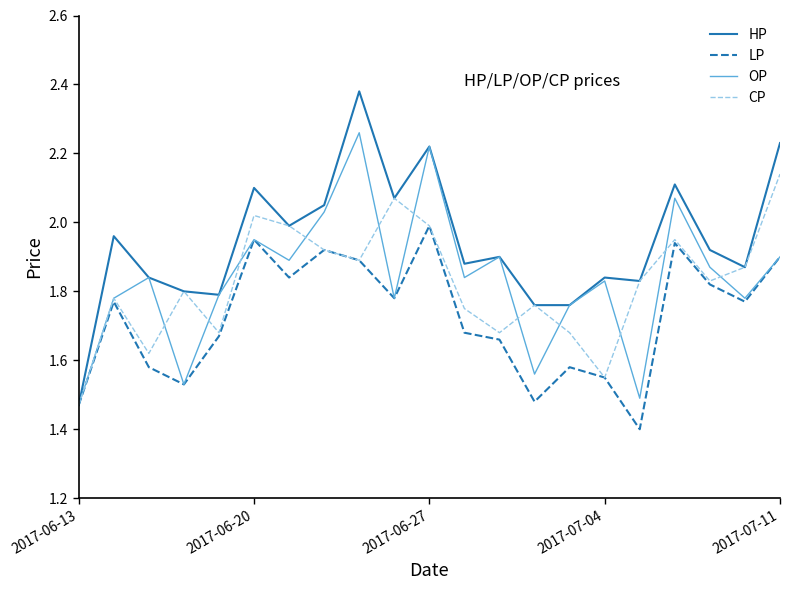

List the series in order of their peak value, lowest first.

LP, CP, OP, HP